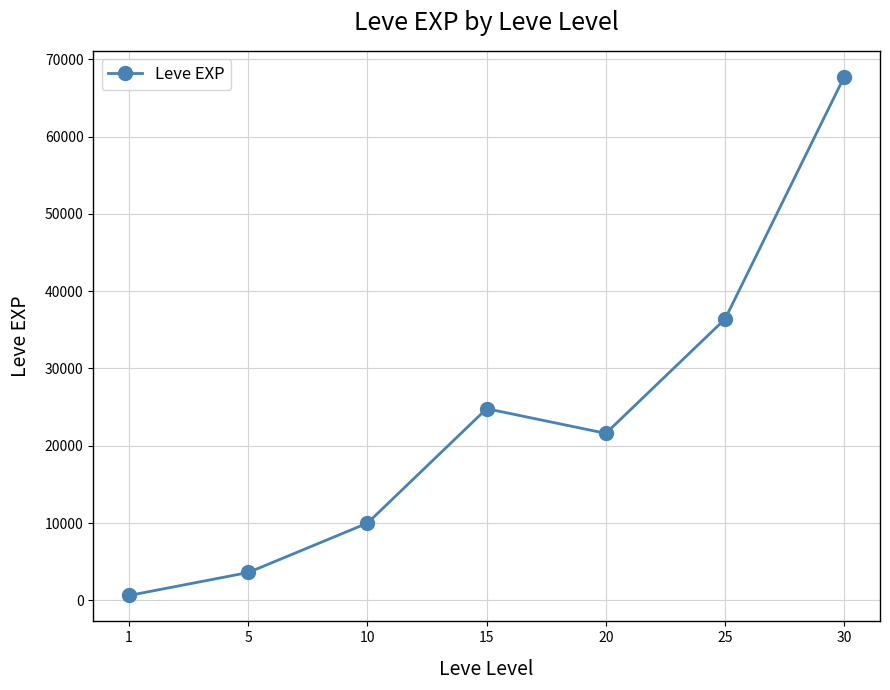

What is the value of the 4th point from the left?

24790